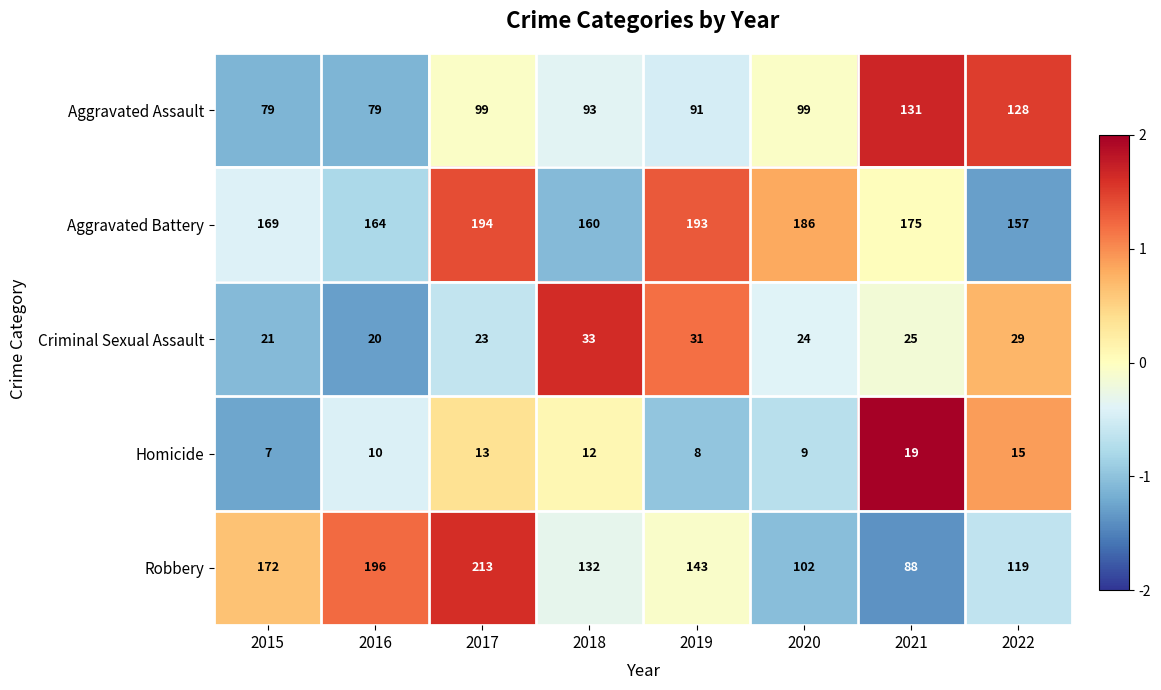

Which series has the largest total across all categories?

Aggravated Battery